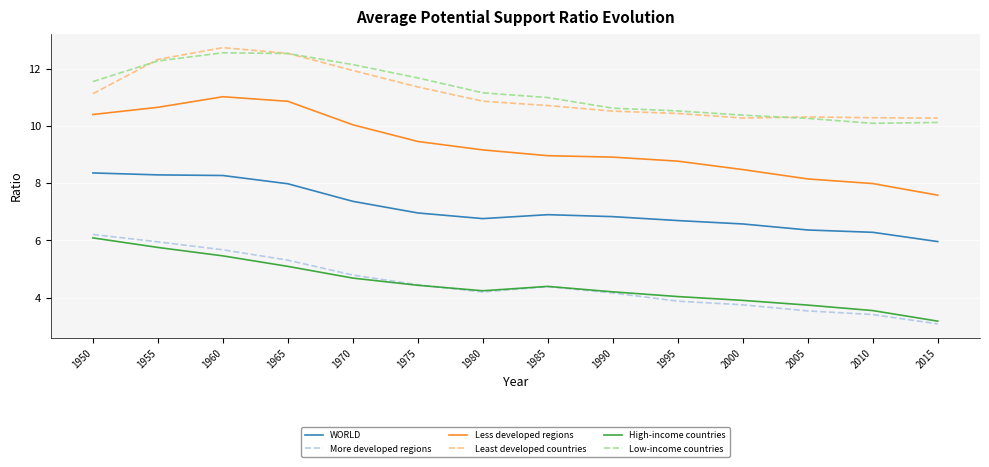

What is the difference between the second highest and second lowest values in the WORLD series?

2.0